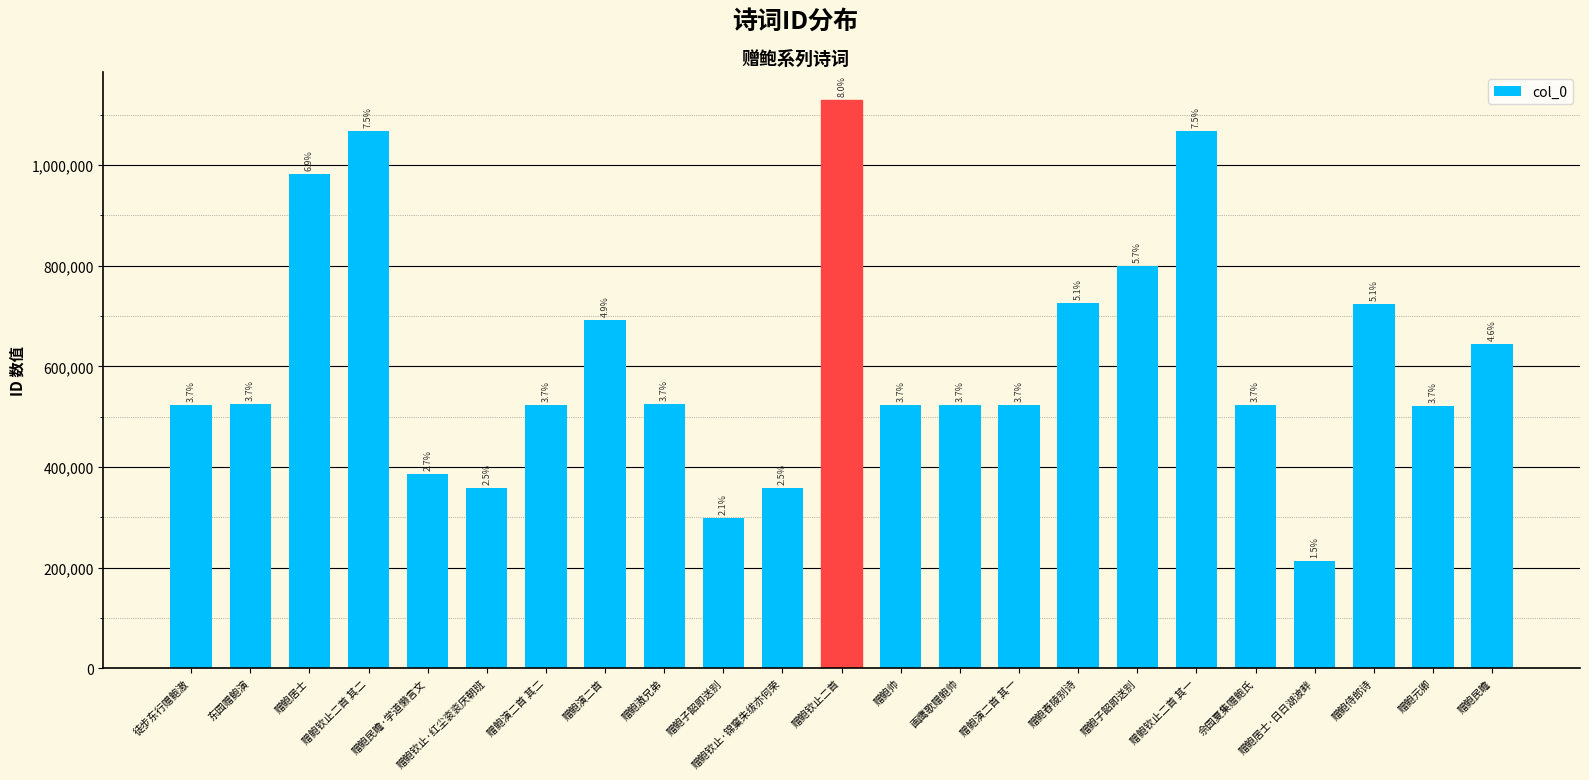

At which label is the value closest to 670809?

赠鲍演二首